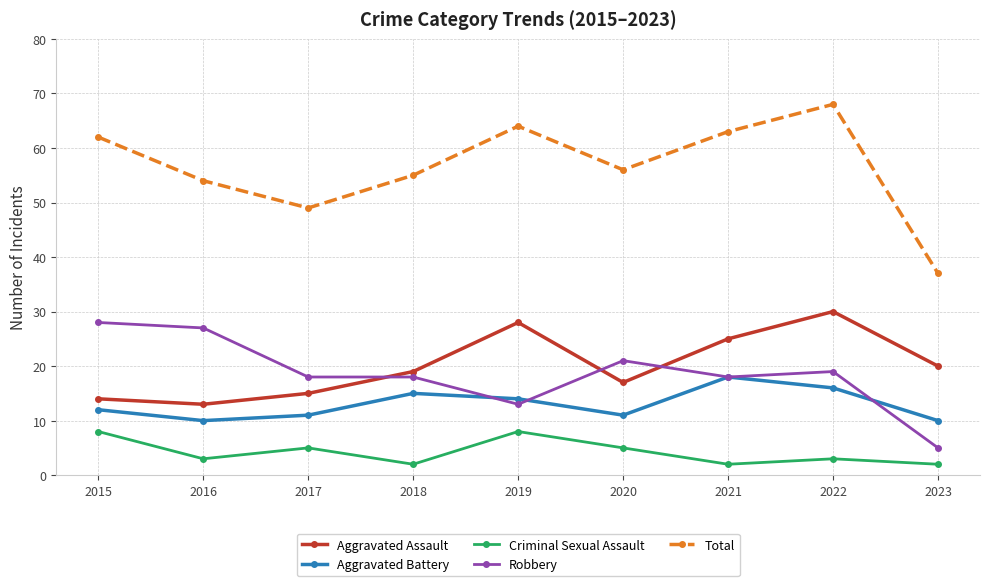

Does the chart display data point markers on the line(s)?

Yes